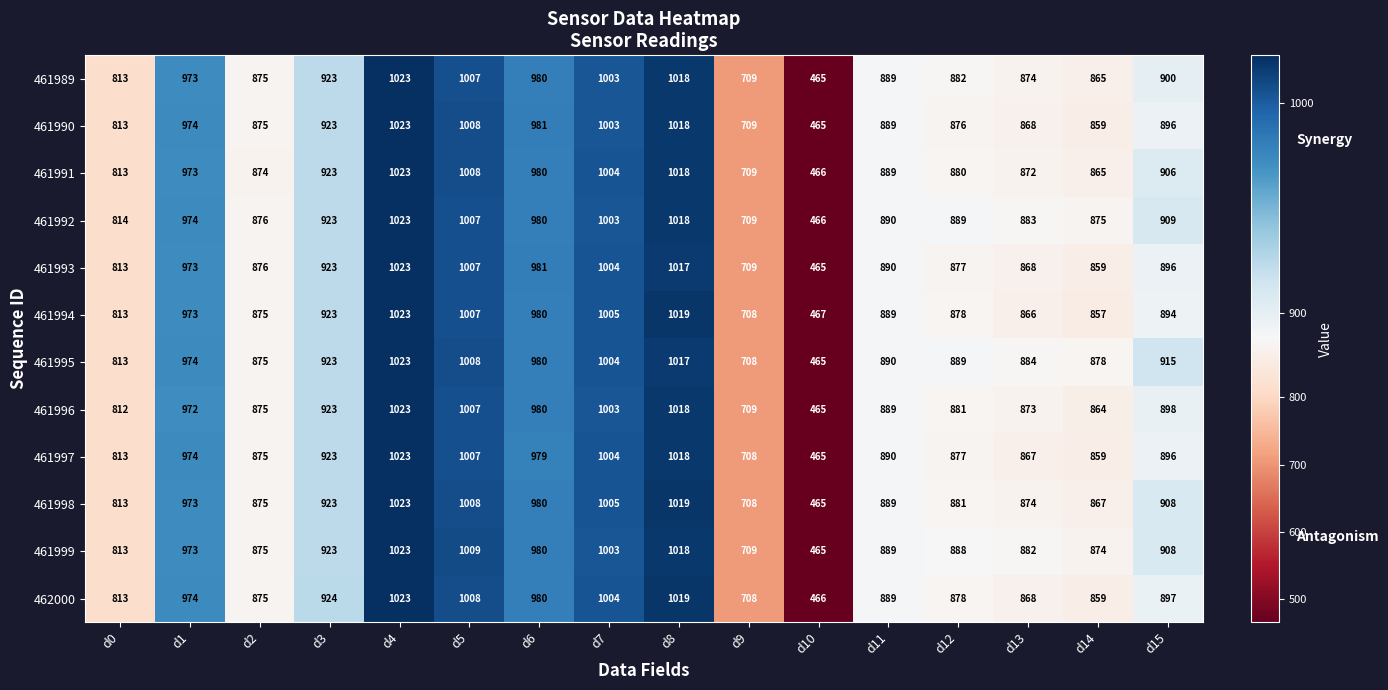

At how many categories does at least one series exceed 669?

15